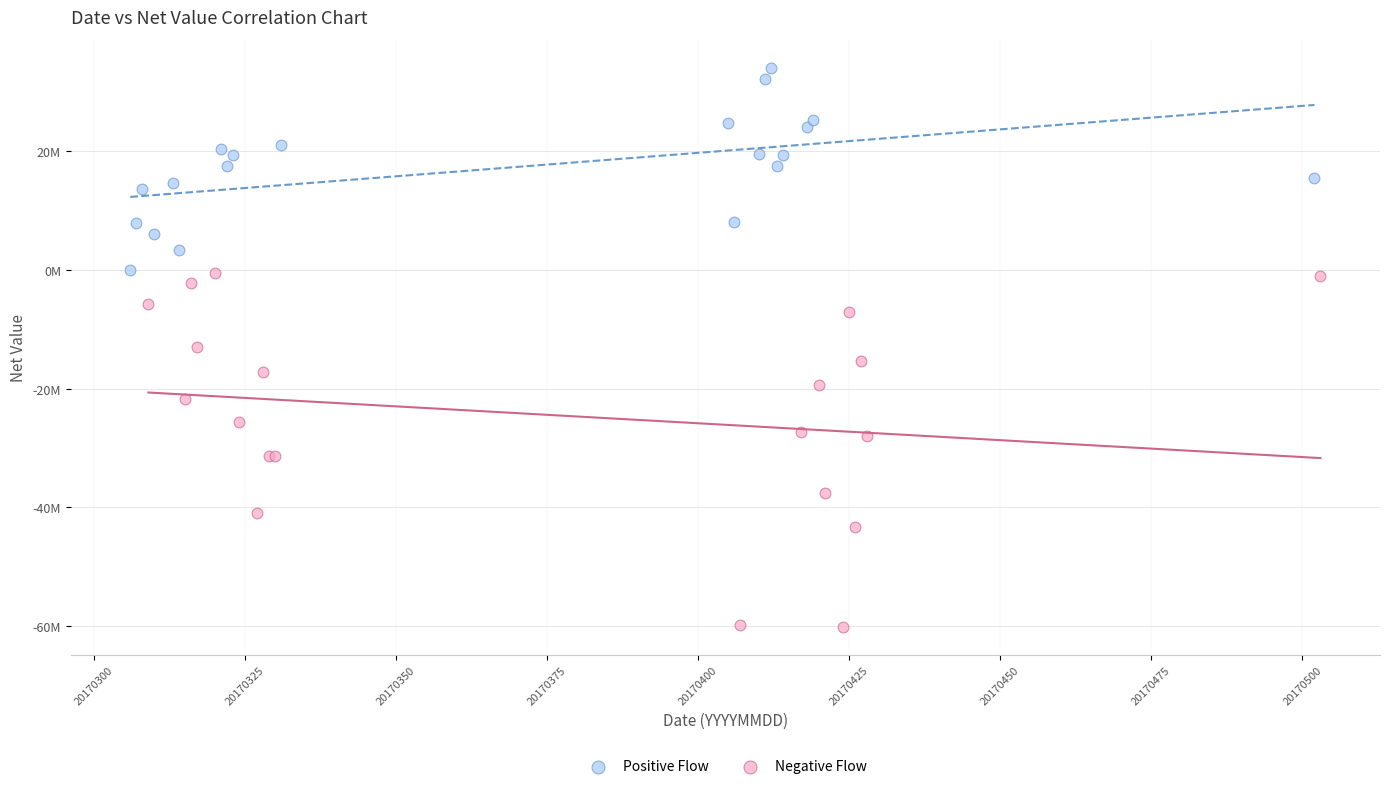

Which series reaches the maximum Y coordinate?

Positive Flow